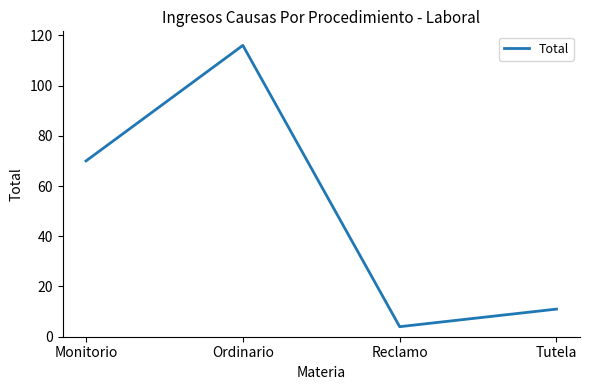

List the labels in order of value, smallest first.

Reclamo, Tutela, Monitorio, Ordinario